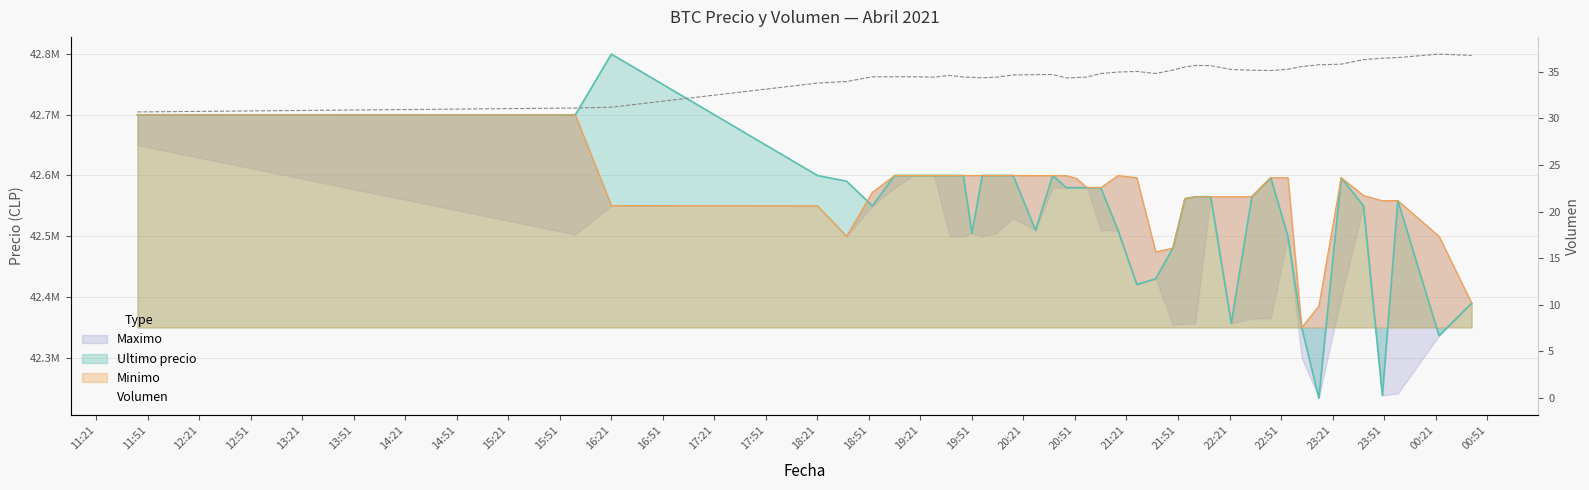

What is the value of the 12th point from the left?

34.4